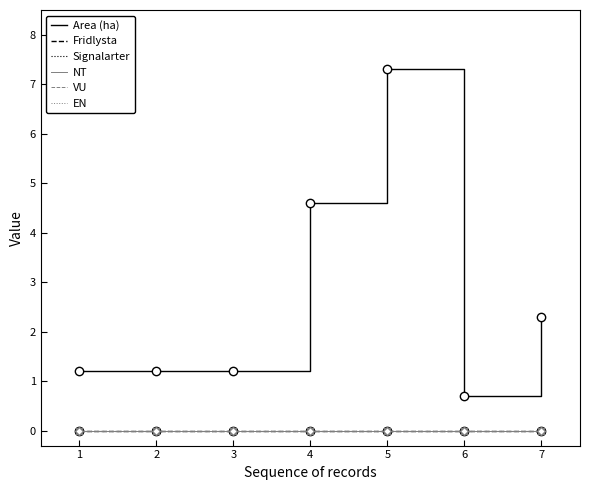

Between 3 and 4, which series saw the biggest shift?

Area (ha)